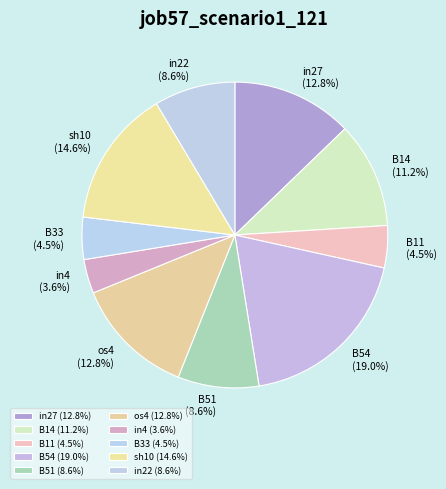

Which category has the biggest portion of the pie?

B54